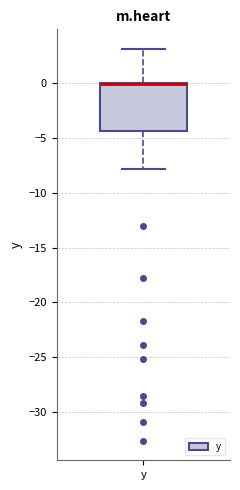

Where is the lower edge of the box for y on the y-axis? The values are not printed on the chart, so give them approximately, as read against the axis.

-4.5